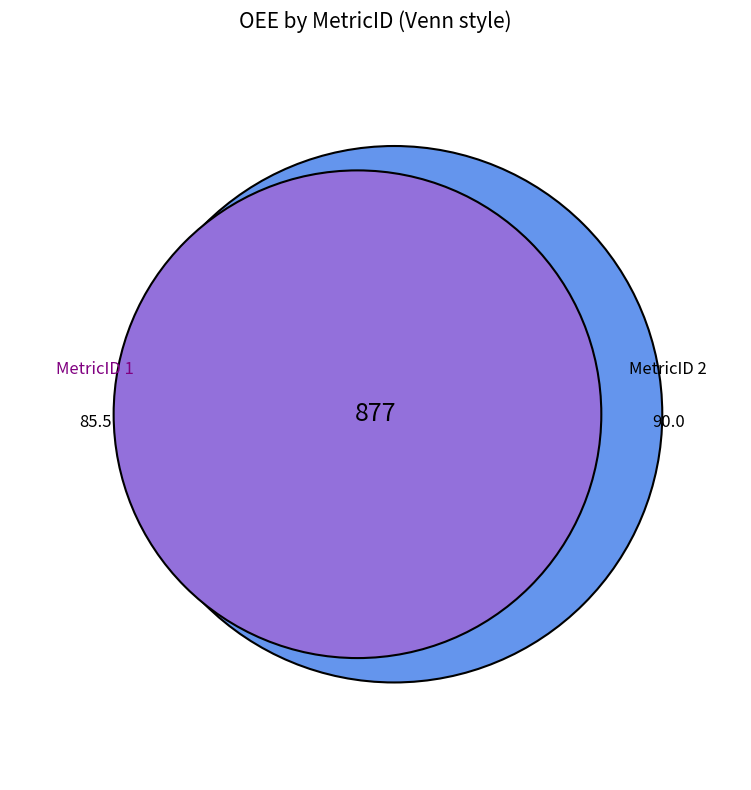

True or false: 1 accounts for 62% of the total.

False